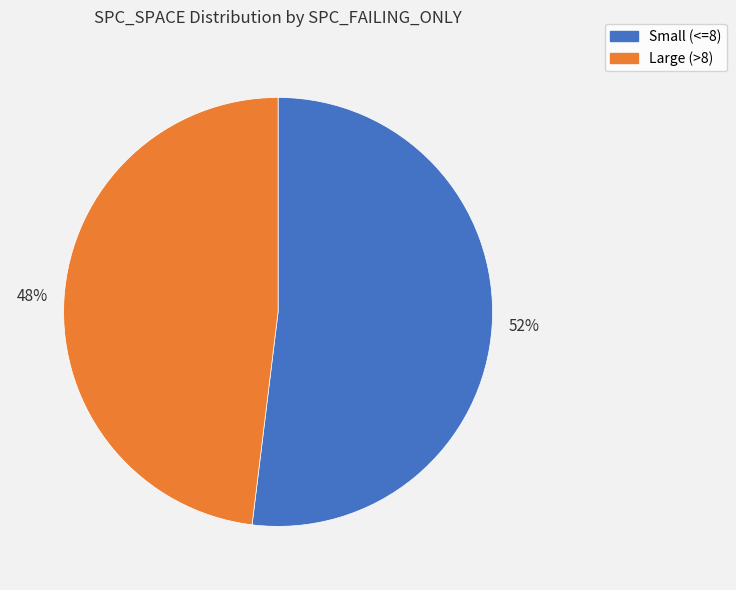

Is there any slice that represents more than half of the pie?

Yes